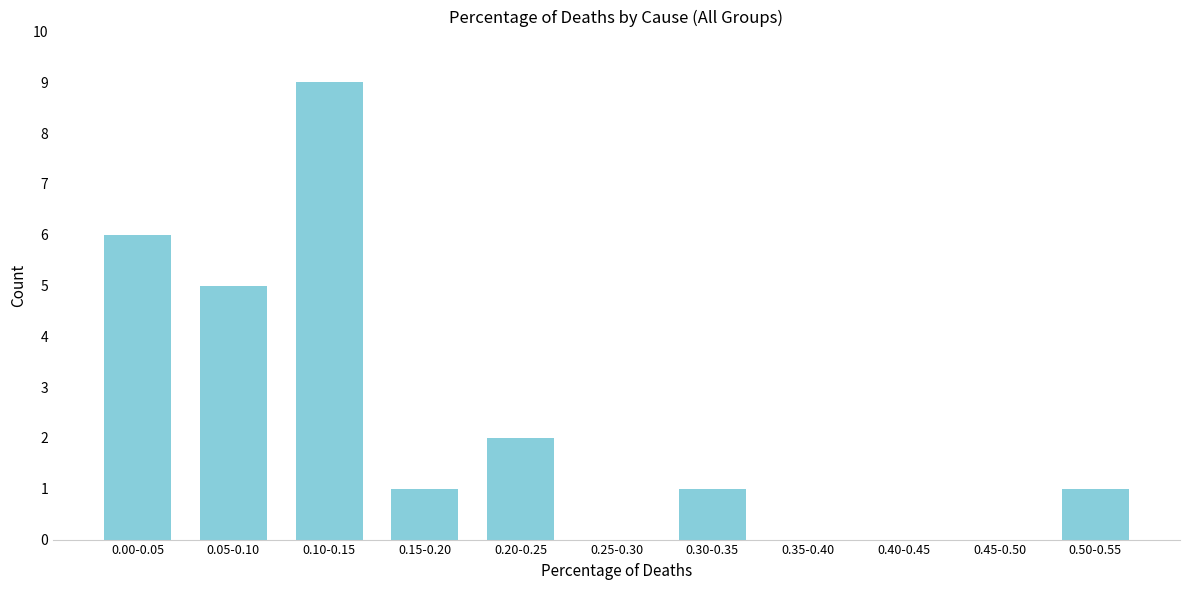

Reading left to right, extract all data points from this chart.

0.00-0.05=6	0.05-0.10=5	0.10-0.15=9	0.15-0.20=1	0.20-0.25=2	0.25-0.30=0	0.30-0.35=1	0.35-0.40=0	0.40-0.45=0	0.45-0.50=0	0.50-0.55=1